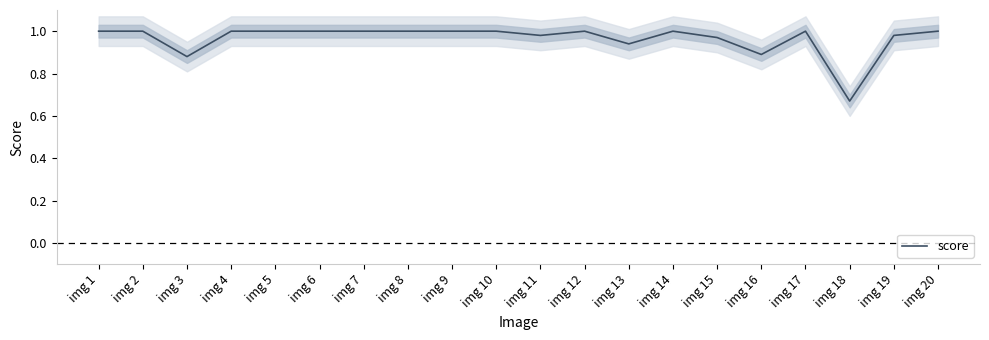

At which category does the chart reach its minimum across all series?

img 18